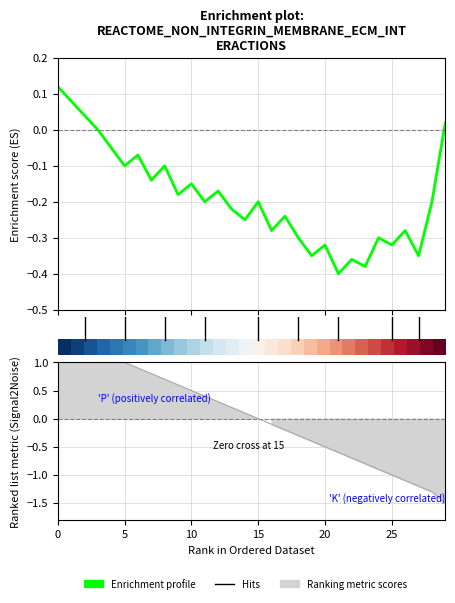

True or false: the data shows -0.1 at 7.

False